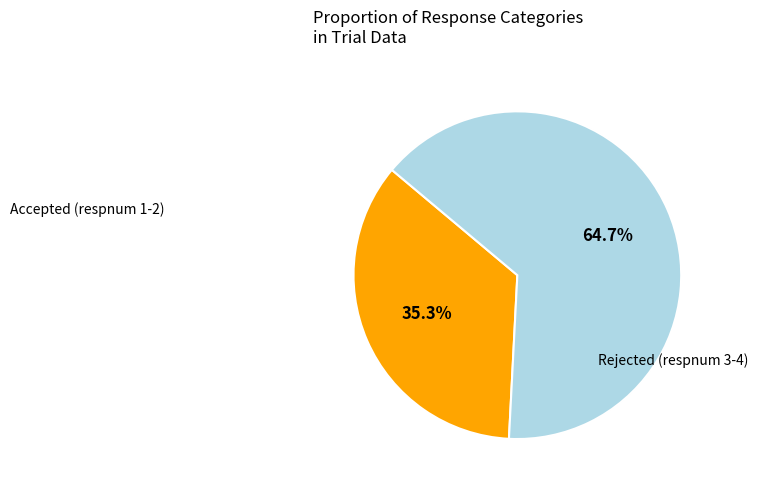

Is there any slice that represents more than half of the pie?

Yes